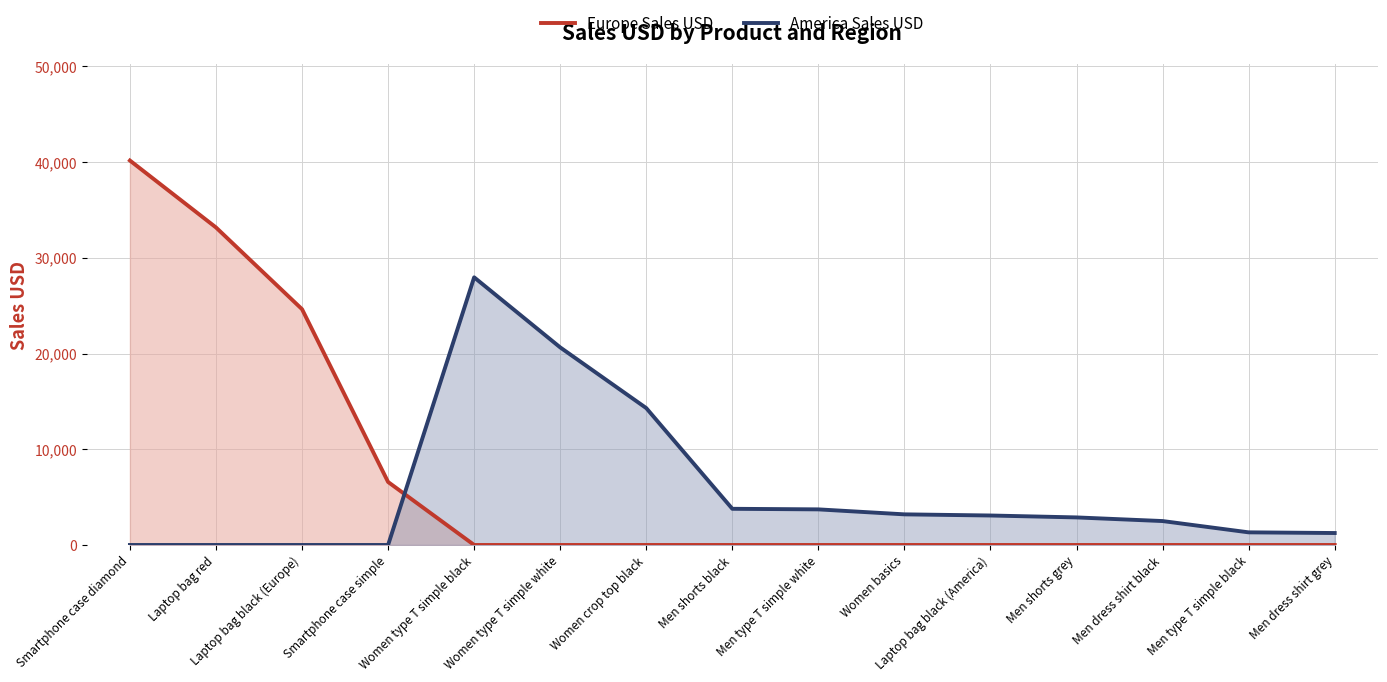

What position from the right is Women basics?

6